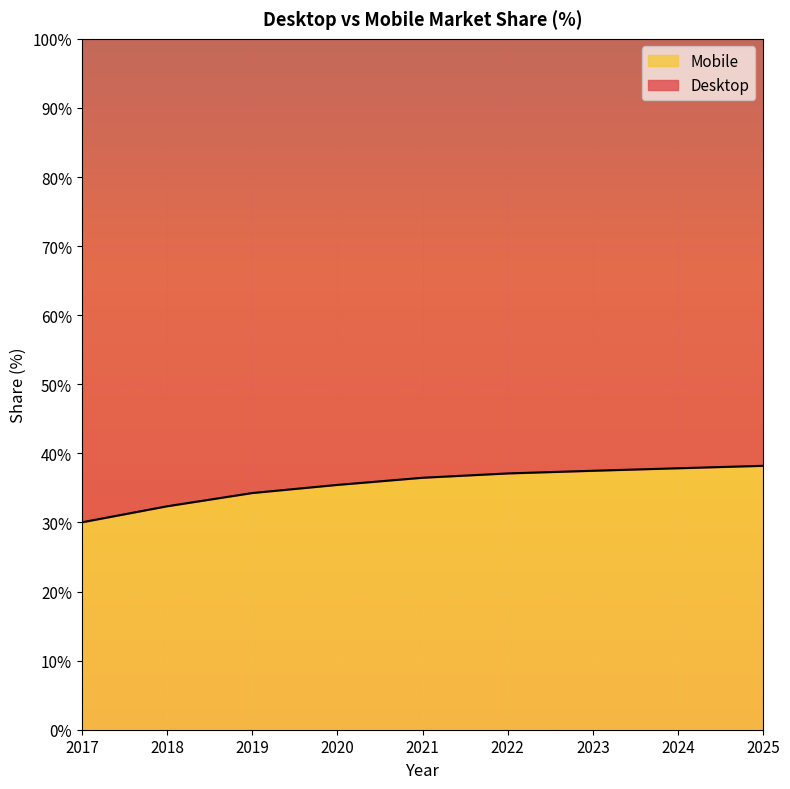

Which label corresponds to the smallest value in the chart?

2017